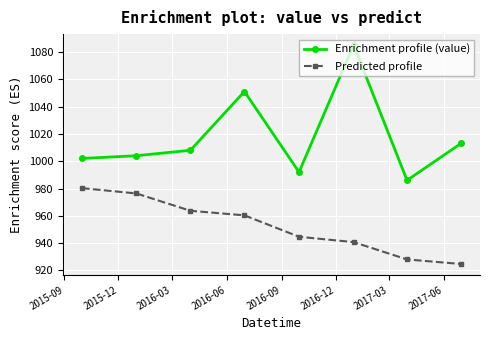

What is the greatest value displayed?

1085.0